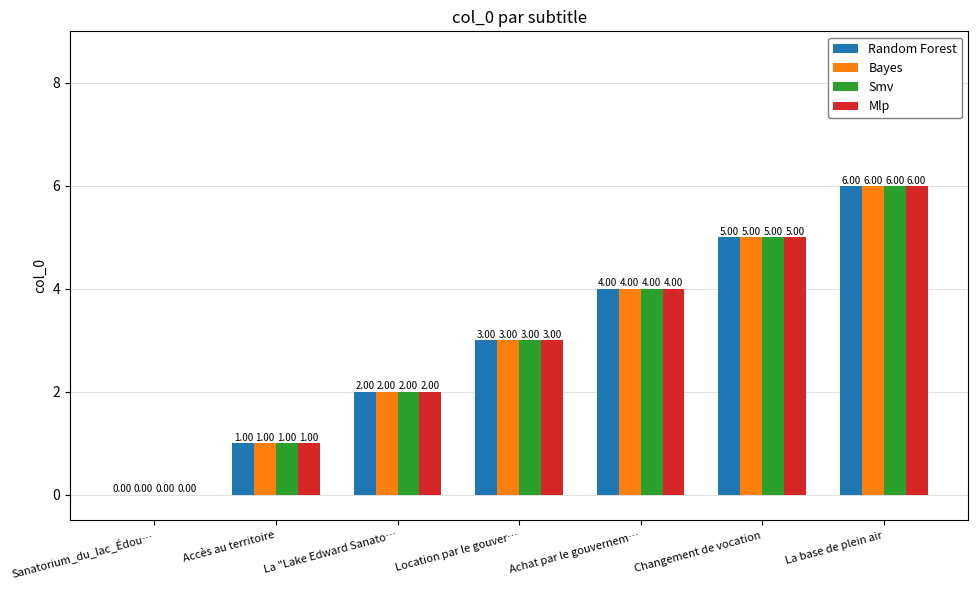

What is the sum of all Random Forest values?

21